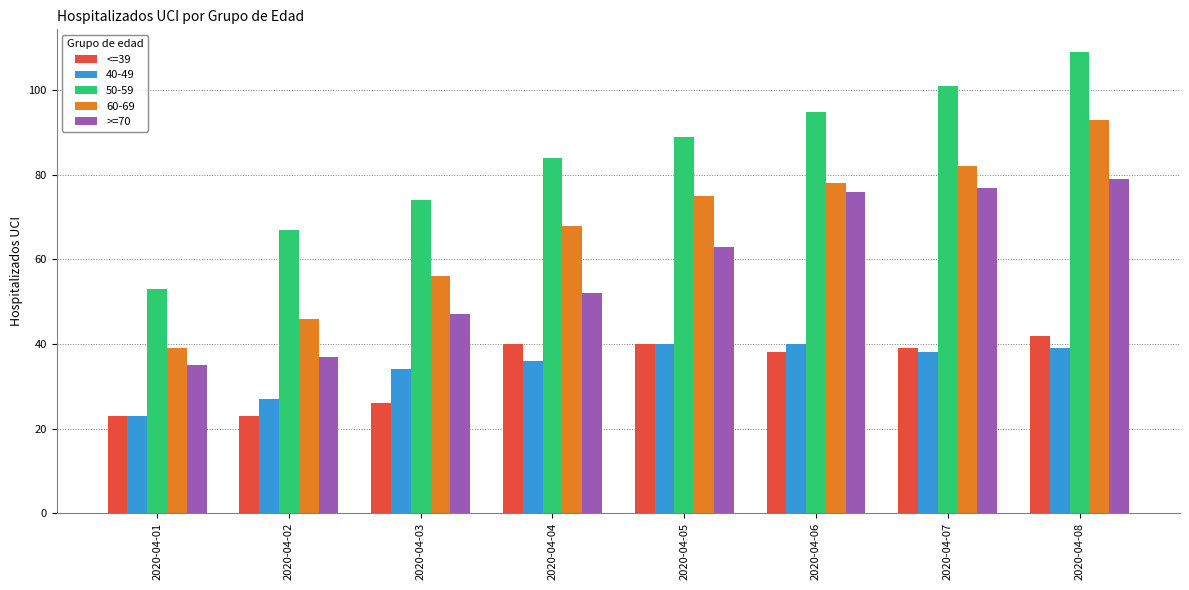

What is the sum of the >=70 values at 2020-04-05 and 2020-04-07?

140